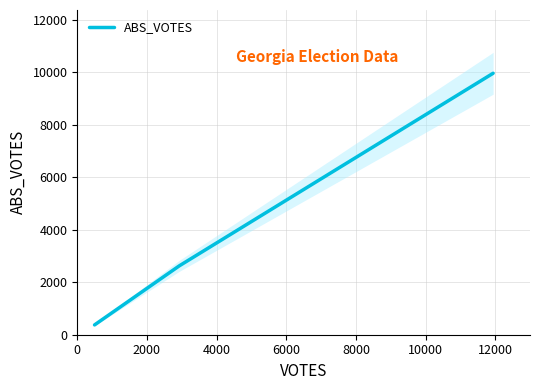

What is the maximum value shown in the chart?

9967